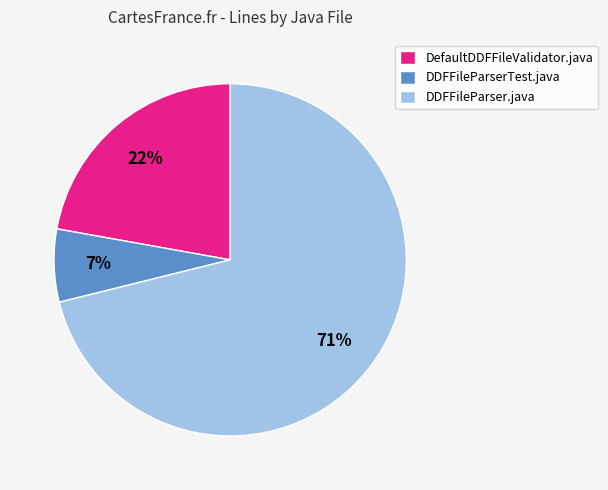

Is it true that DDFFileParser.java is 71% of the pie?

True